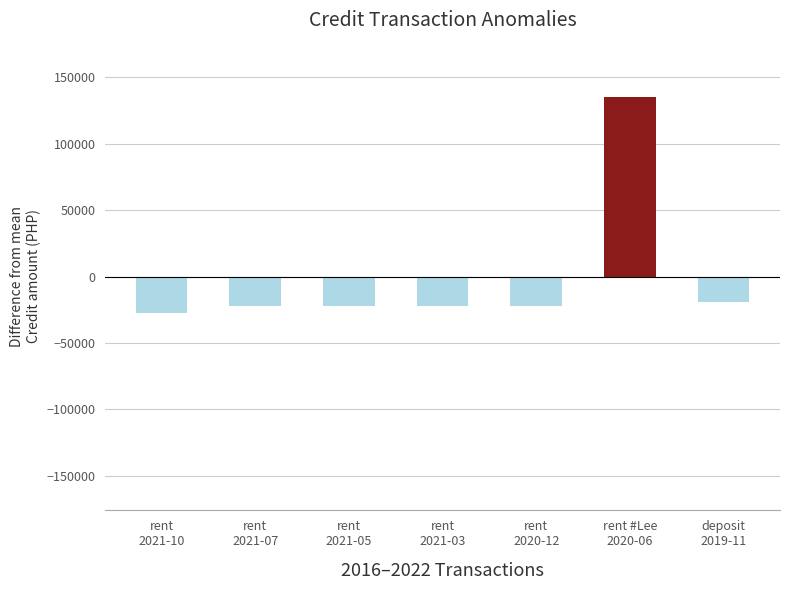

What is the change in value from rent
2021-10 to rent
2021-07?

+5000.0